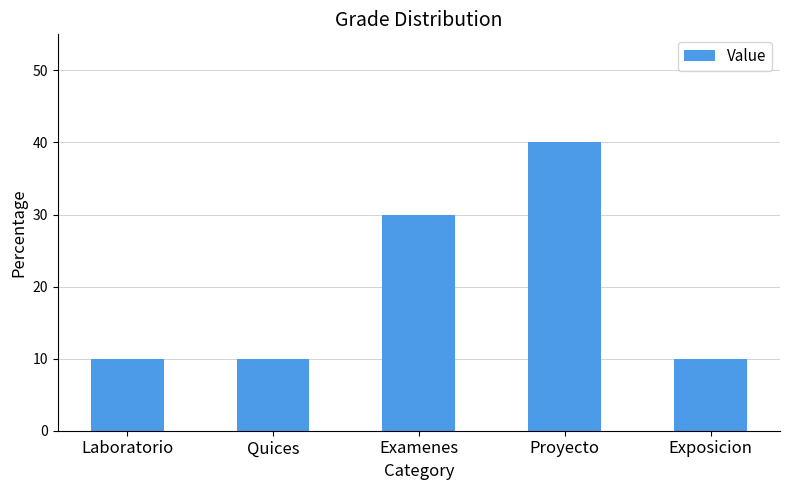

What is the label of the 3rd bar from the right?

Examenes